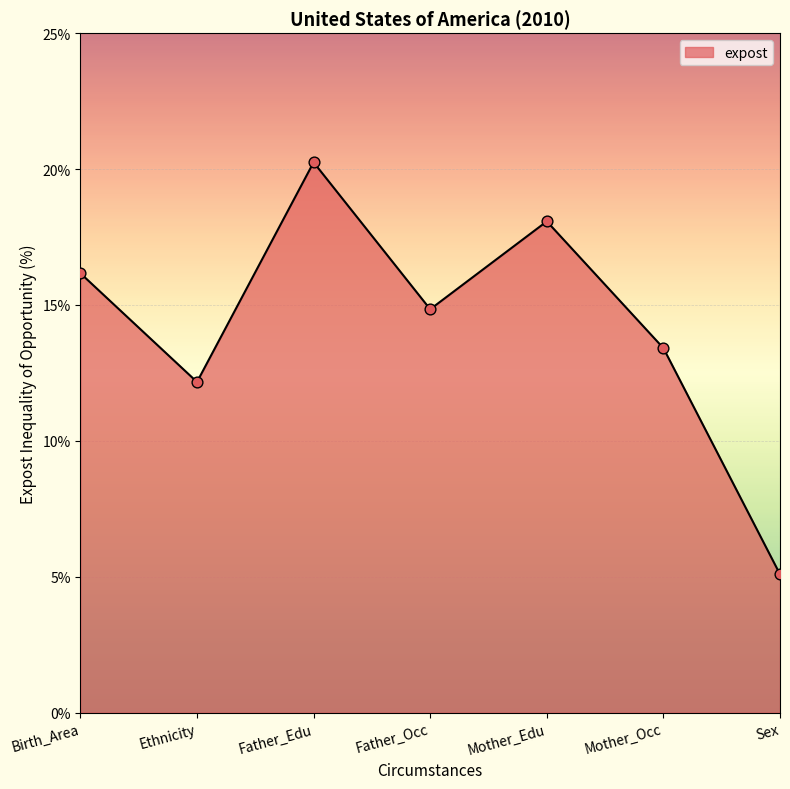

What is the ratio of the value at Father_Occ to the value at Mother_Occ?

1.1